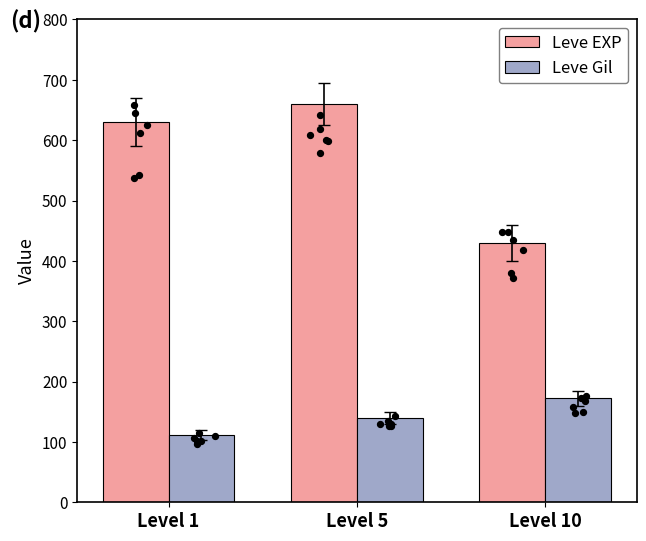

At which category is the sum across all series the highest?

Level 5